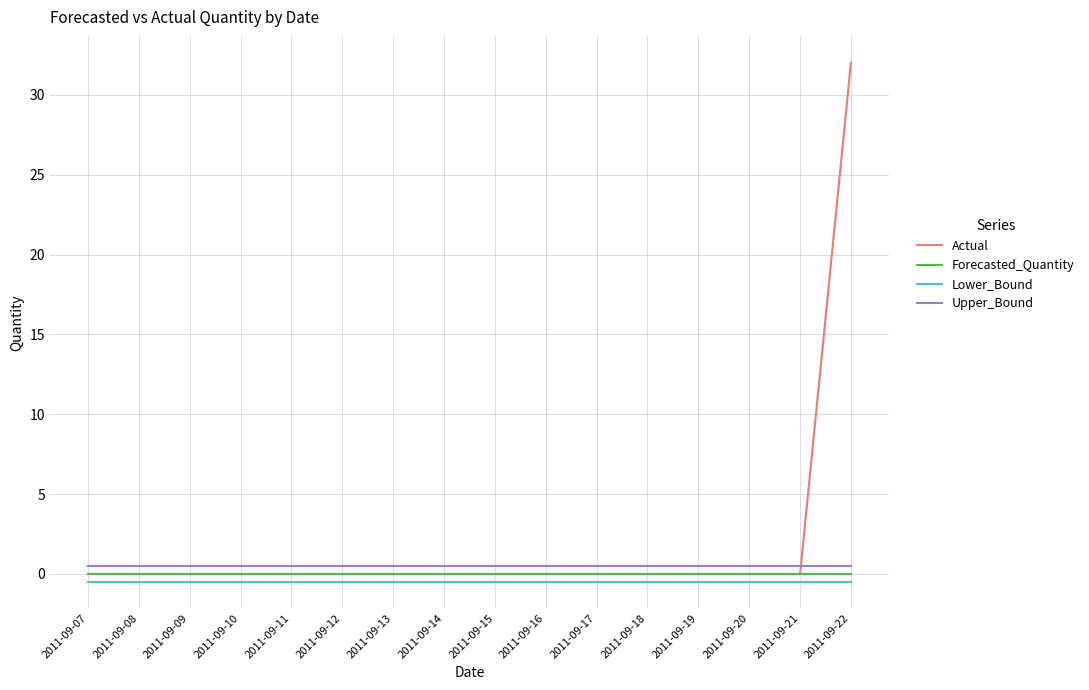

Which series has the largest total across all categories?

Actual